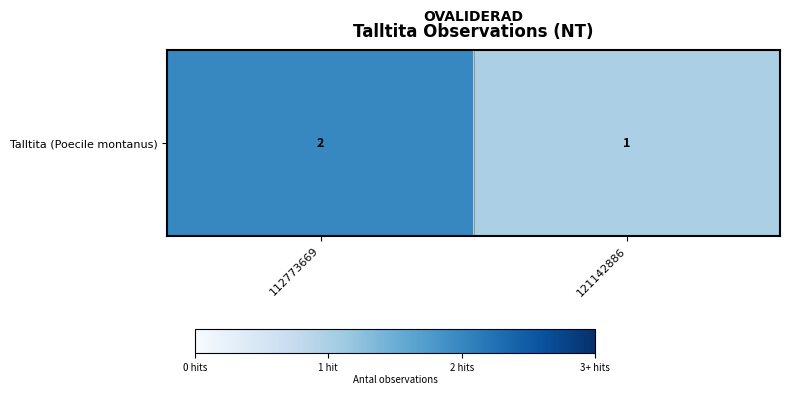

The chart shows a value of 2 at 121142886. True or false?

False